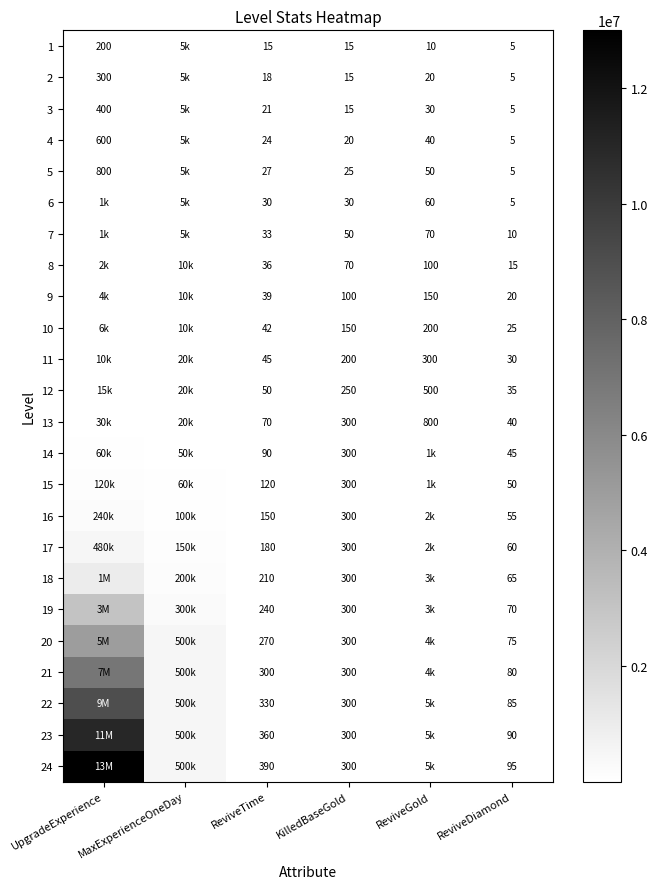

What is the total value across all series at ReviveTime?

3090